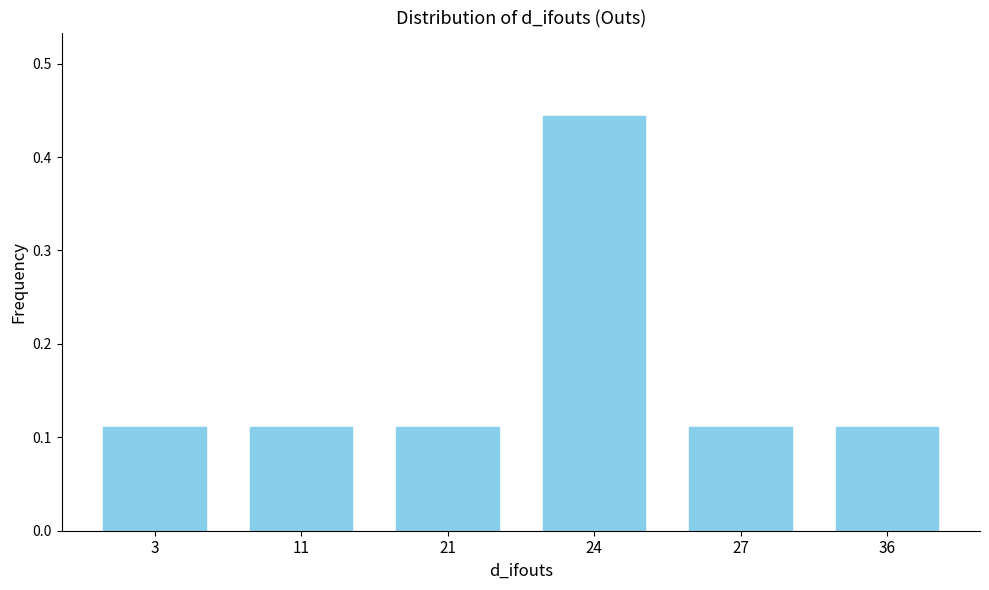

How many values are between 0 and 1?

6